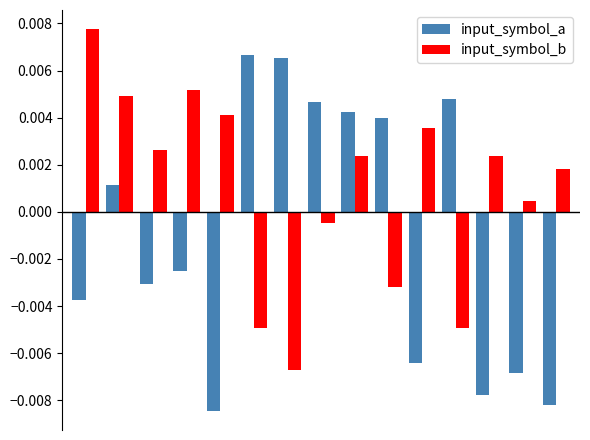

How many series are shown in this chart?

2